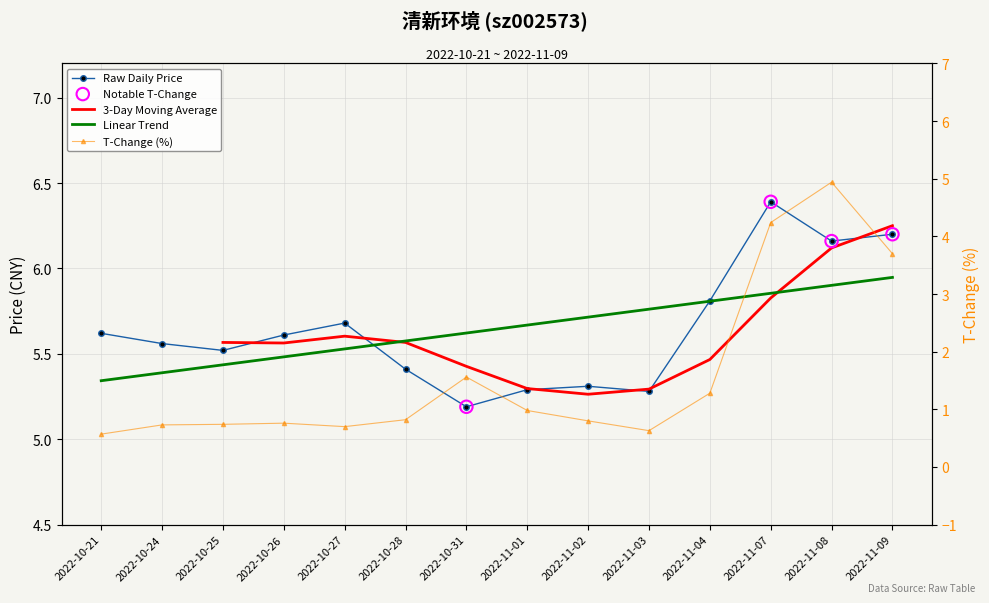

Which series reaches the maximum Y coordinate?

price